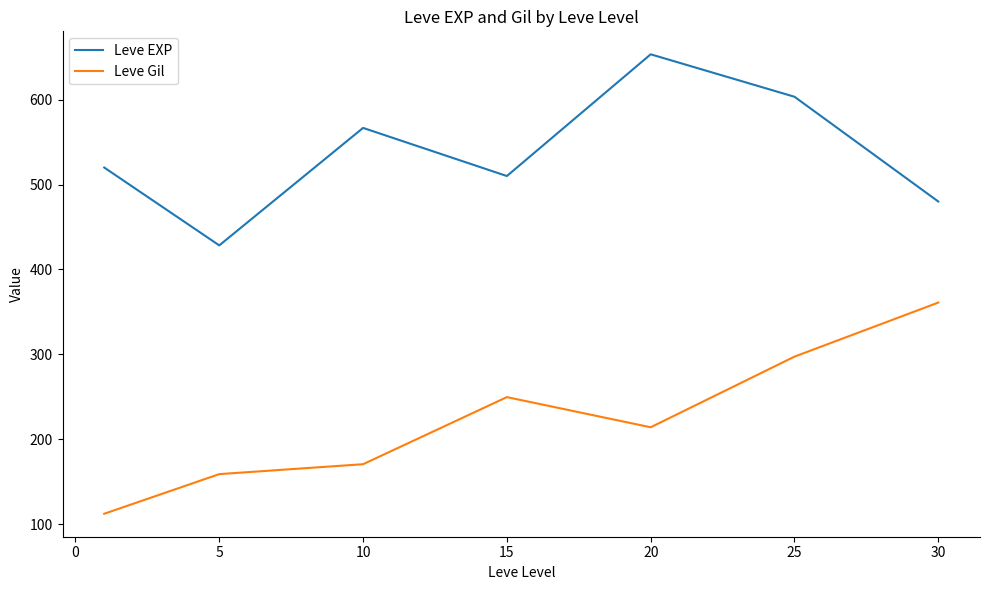

At how many categories does at least one series exceed 586?

2